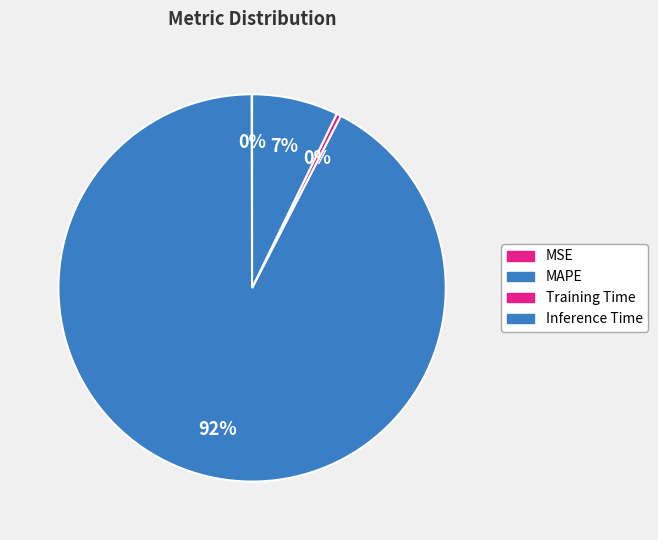

Rank the categories by value from lowest to highest.

MSE, Training Time, Inference Time, MAPE